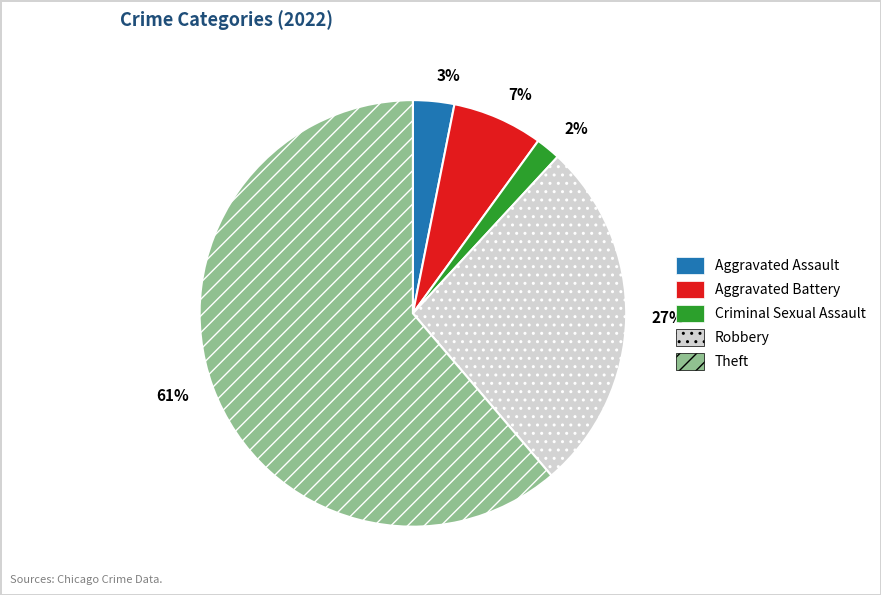

Approximately how many times larger is the value at 27% compared to 7%?

3.9